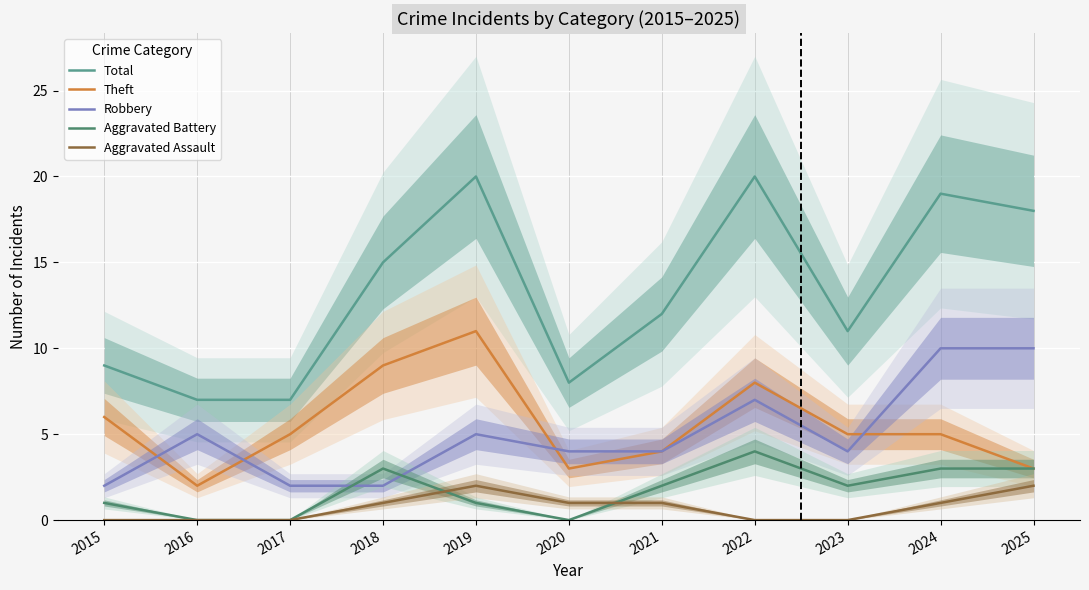

Reading left to right, what are all the values shown in this chart?

Total: 9	7	7	15	20	8	12	20	11	19	18
Theft: 6	2	5	9	11	3	4	8	5	5	3
Robbery: 2	5	2	2	5	4	4	7	4	10	10
Aggravated Battery: 1	0	0	3	1	0	2	4	2	3	3
Aggravated Assault: 0	0	0	1	2	1	1	0	0	1	2